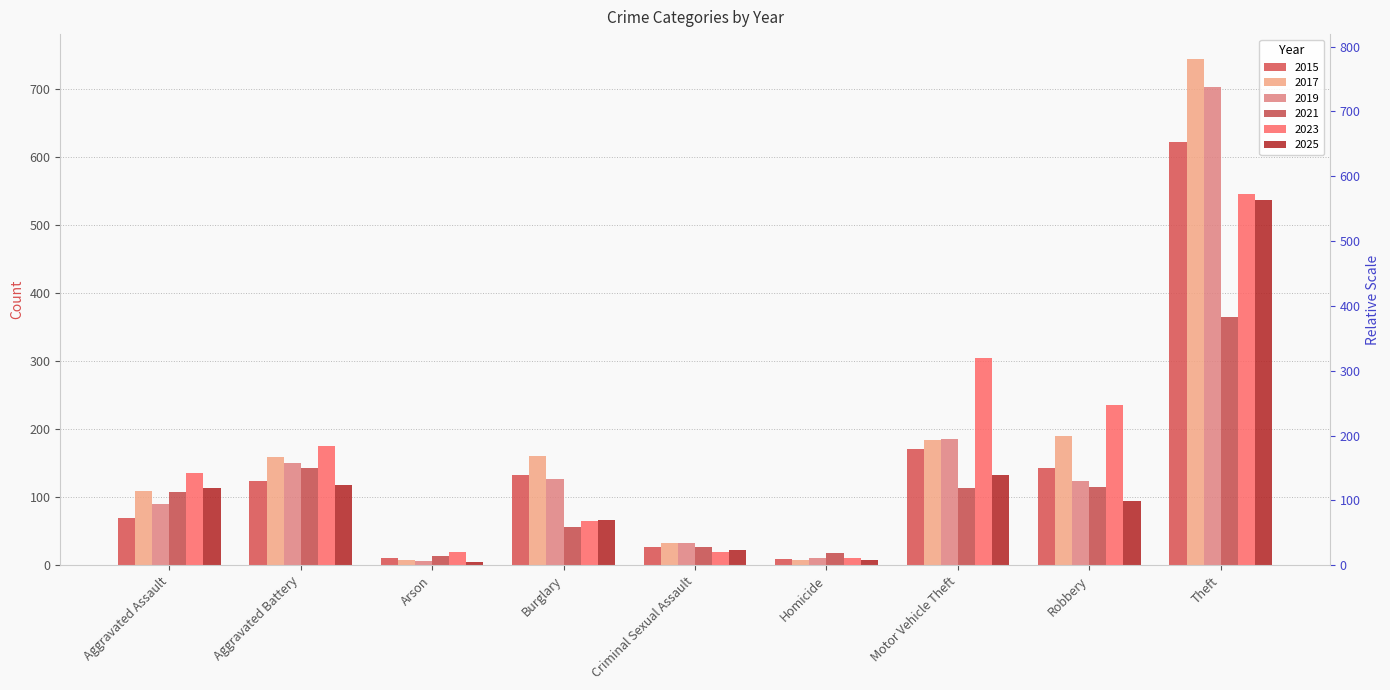

Which series has the widest spread of values?

2017